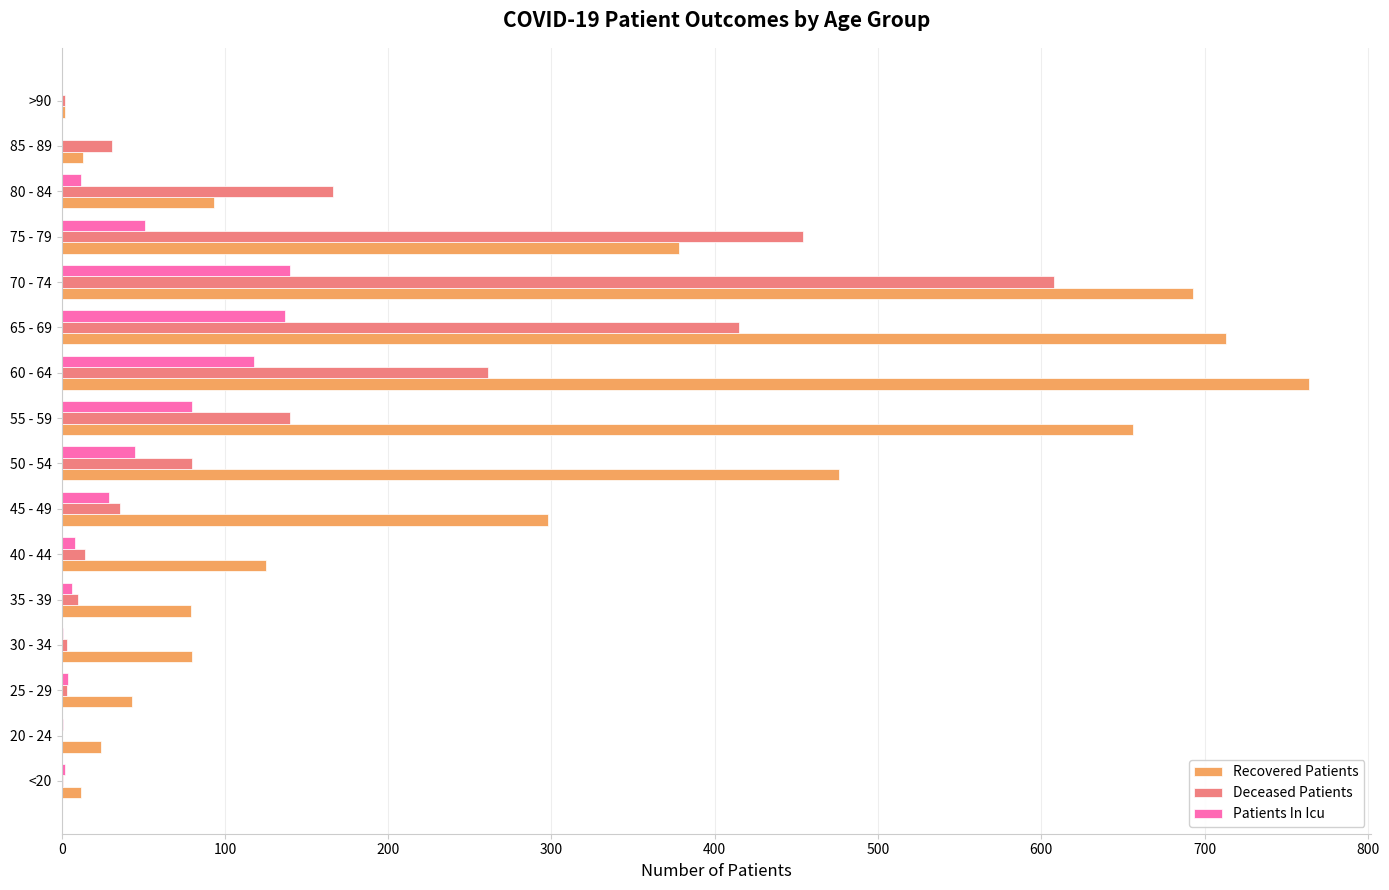

Is the value of Deceased Patients at 70 - 74 greater than the value of Patients In Icu at <20?

Yes